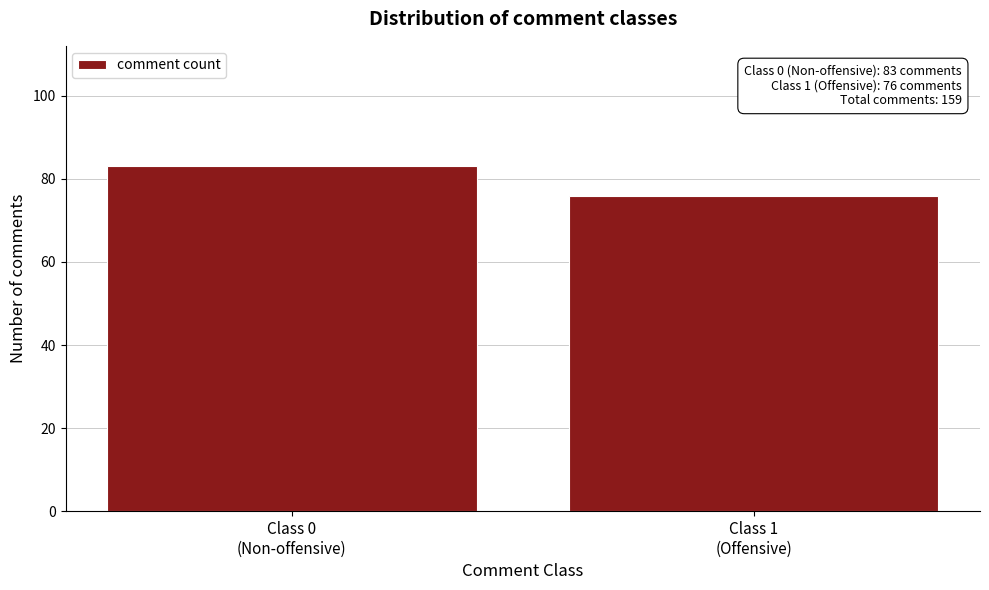

Reading left to right, what are all the values shown in this chart?

83	76